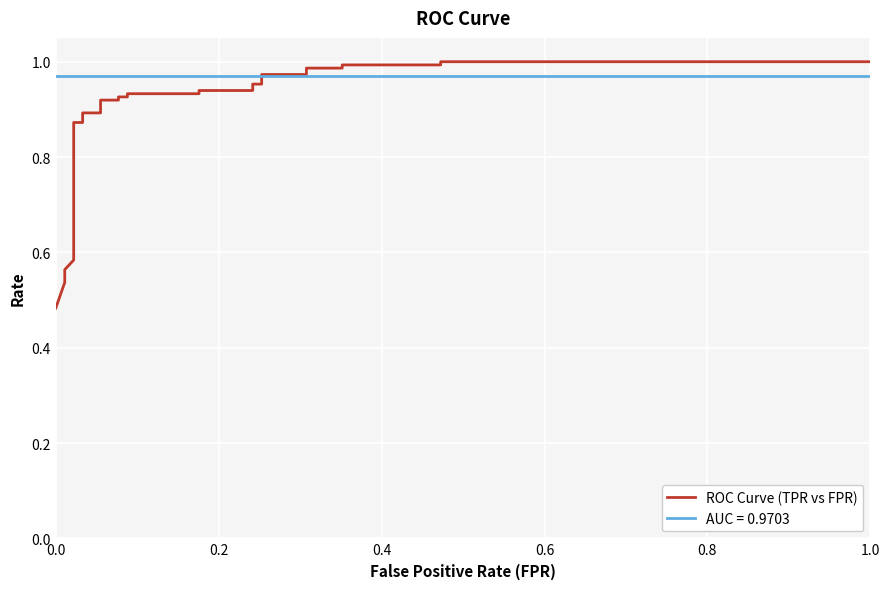

Reading right to left, what are all the values shown in this chart?

1.0	1.0	1.0	1.0	1.0	1.0	1.0	1.0	1.0	1.0	0.9	0.9	0.9	0.9	0.9	0.9	0.9	0.9	0.9	0.9	0.9	0.9	0.6	0.6	0.6	0.6	0.5	0.5	0.5